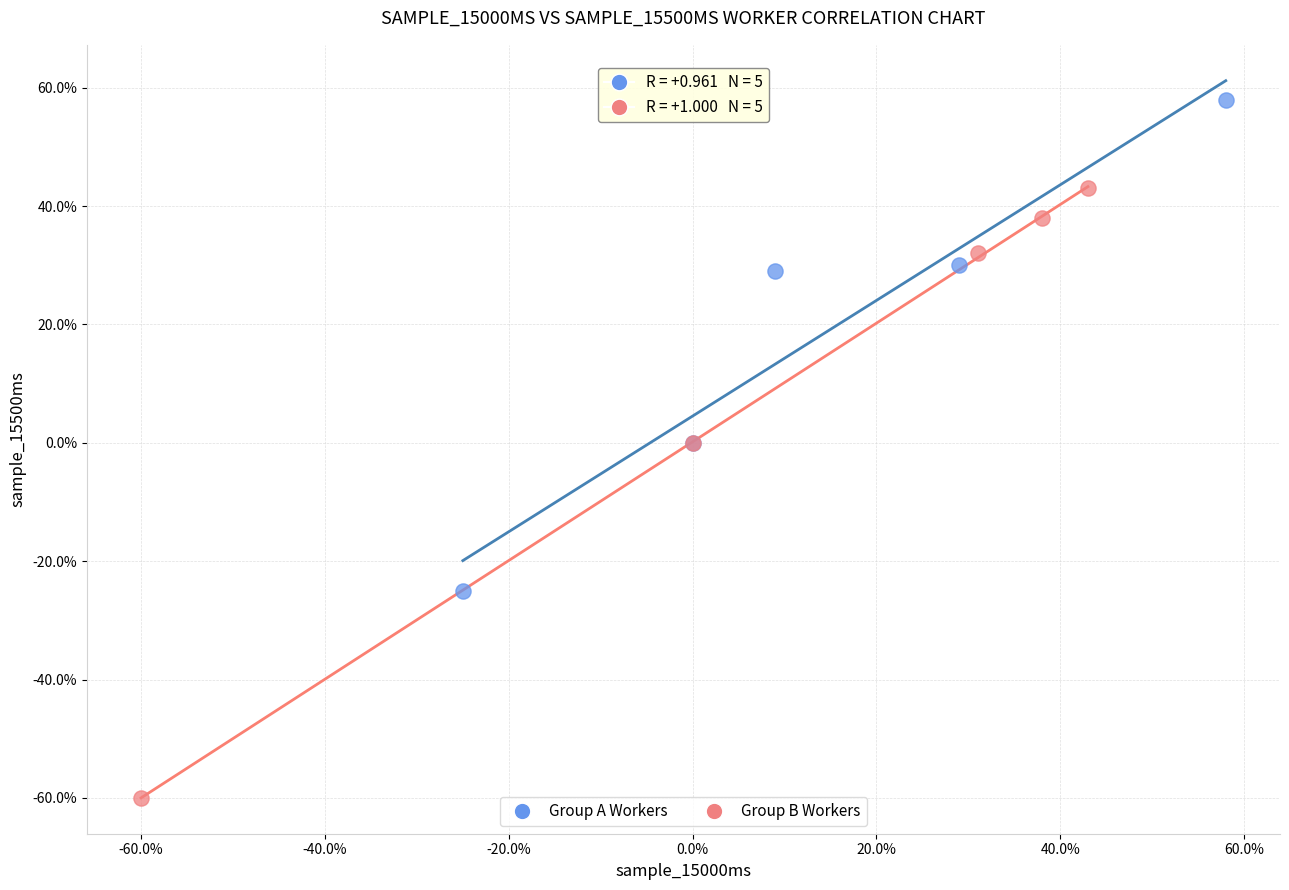

Which series has the widest spread of Y values?

Group B Workers